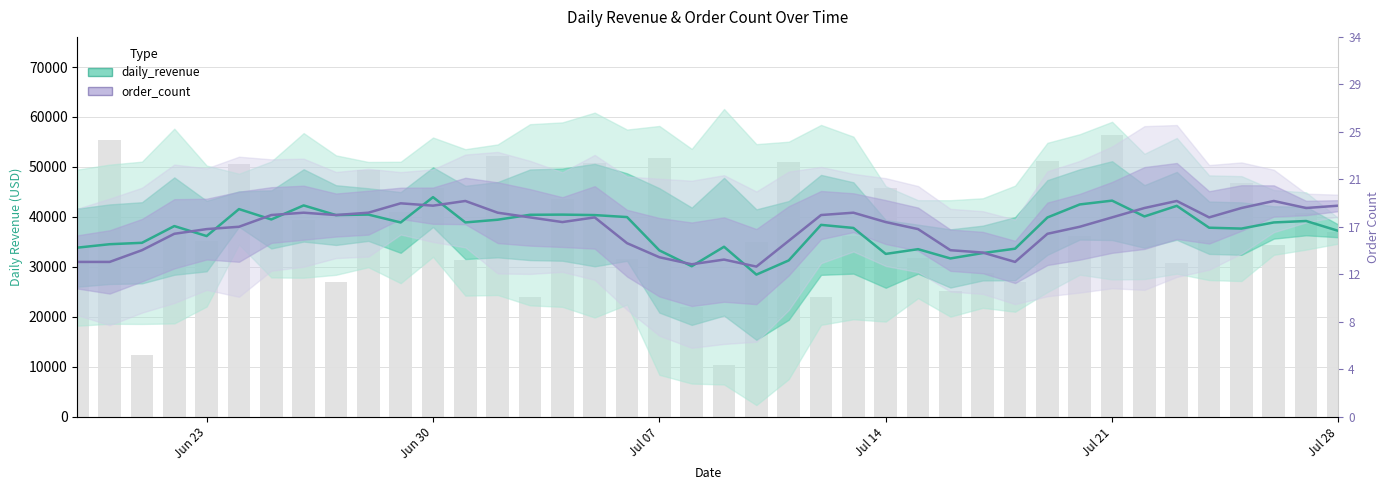

At how many categories does at least one series exceed 34413?

32